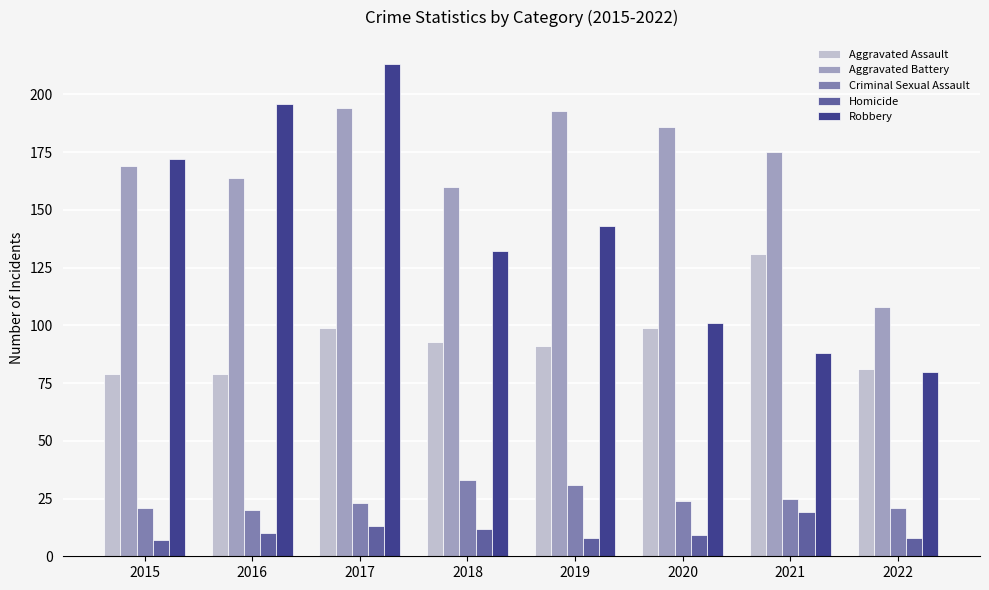

What is the value of the Homicide bar at the 7th from the left?

19